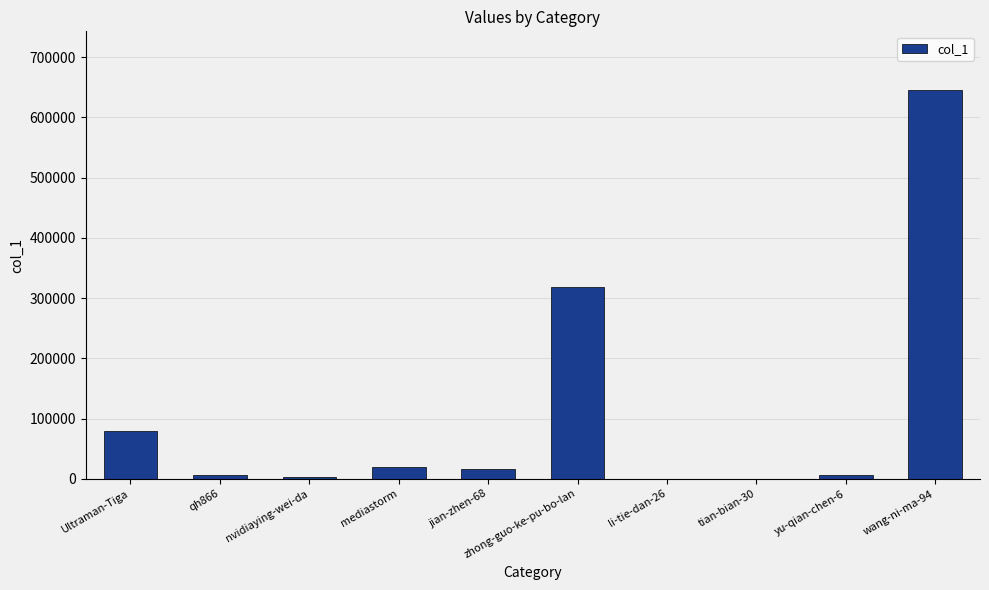

What is the change in value from jian-zhen-68 to yu-qian-chen-6?

-9769